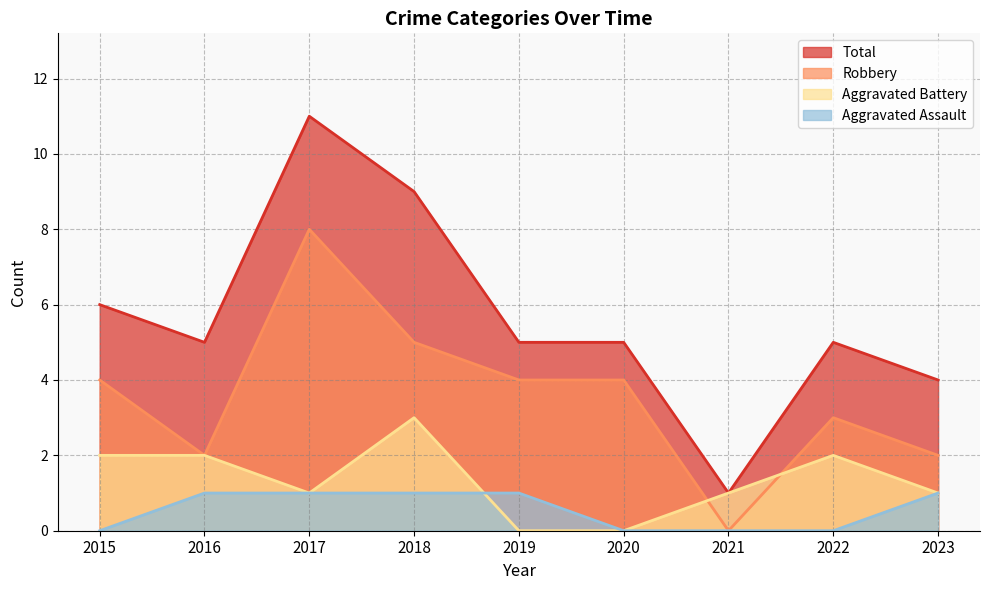

Where is the first local minimum for Aggravated Battery?

2017